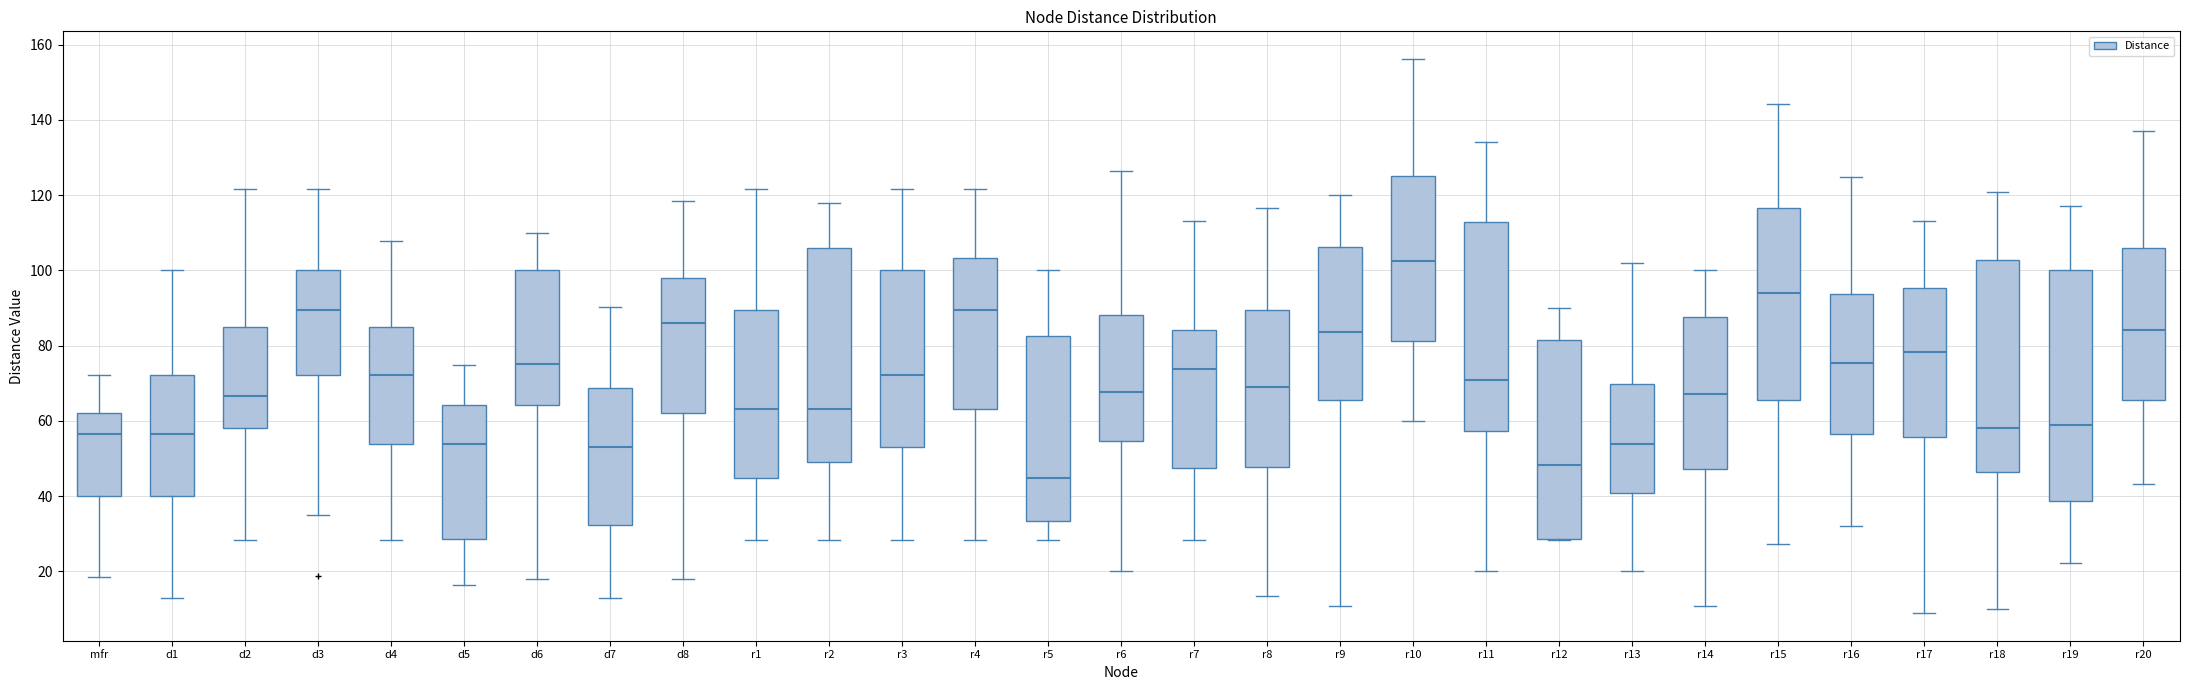

Where does the upper whisker of the box for mfr end on the y-axis? The values are not printed on the chart, so give them approximately, as read against the axis.

72